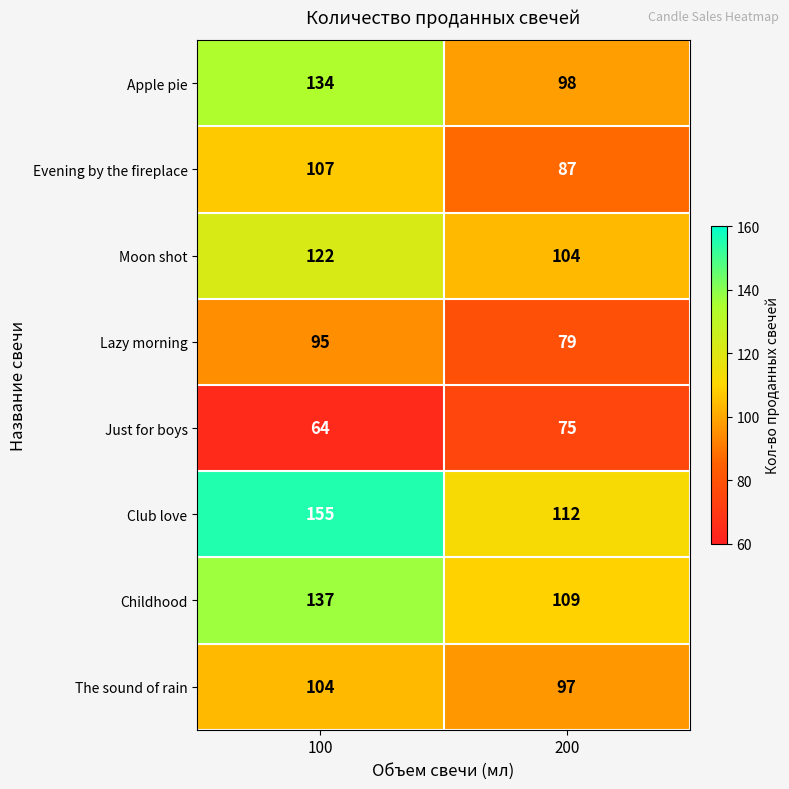

Reading left to right, list all the values displayed in this chart.

Apple pie: 134	98
Evening by the fireplace: 107	87
Moon shot: 122	104
Lazy morning: 95	79
Just for boys: 64	75
Club love: 155	112
Childhood: 137	109
The sound of rain: 104	97